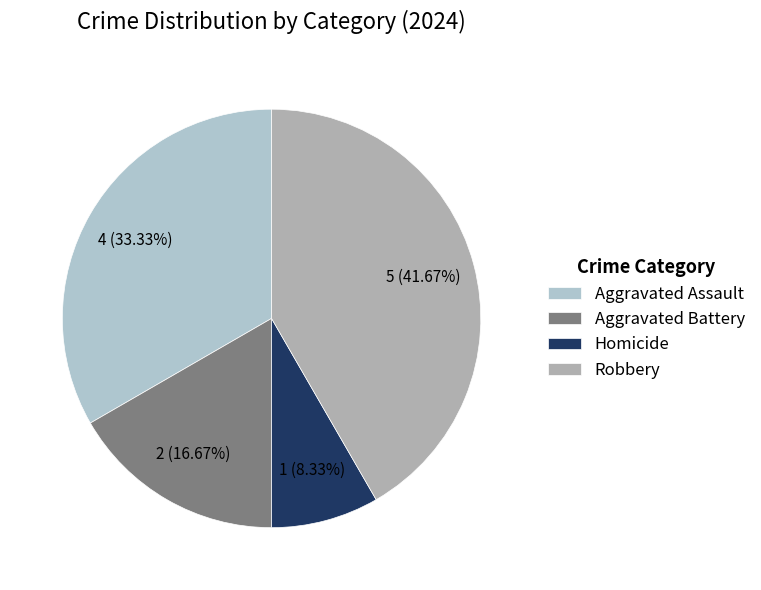

How much of the chart is everything except Aggravated Battery?

83.3%